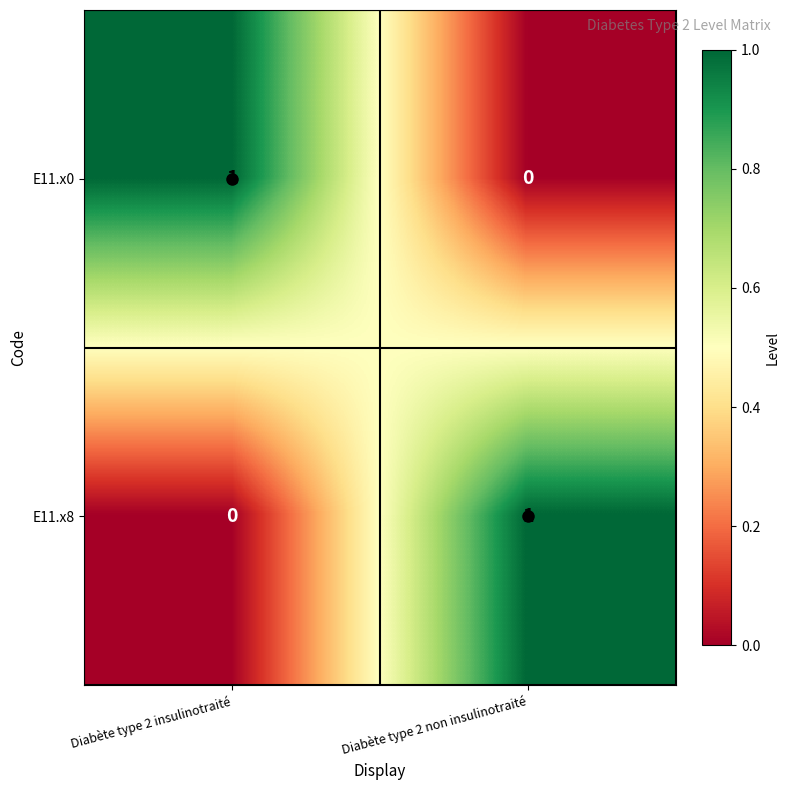

At which label is E11.x0 closest to 0?

Diabète type 2 non insulinotraité